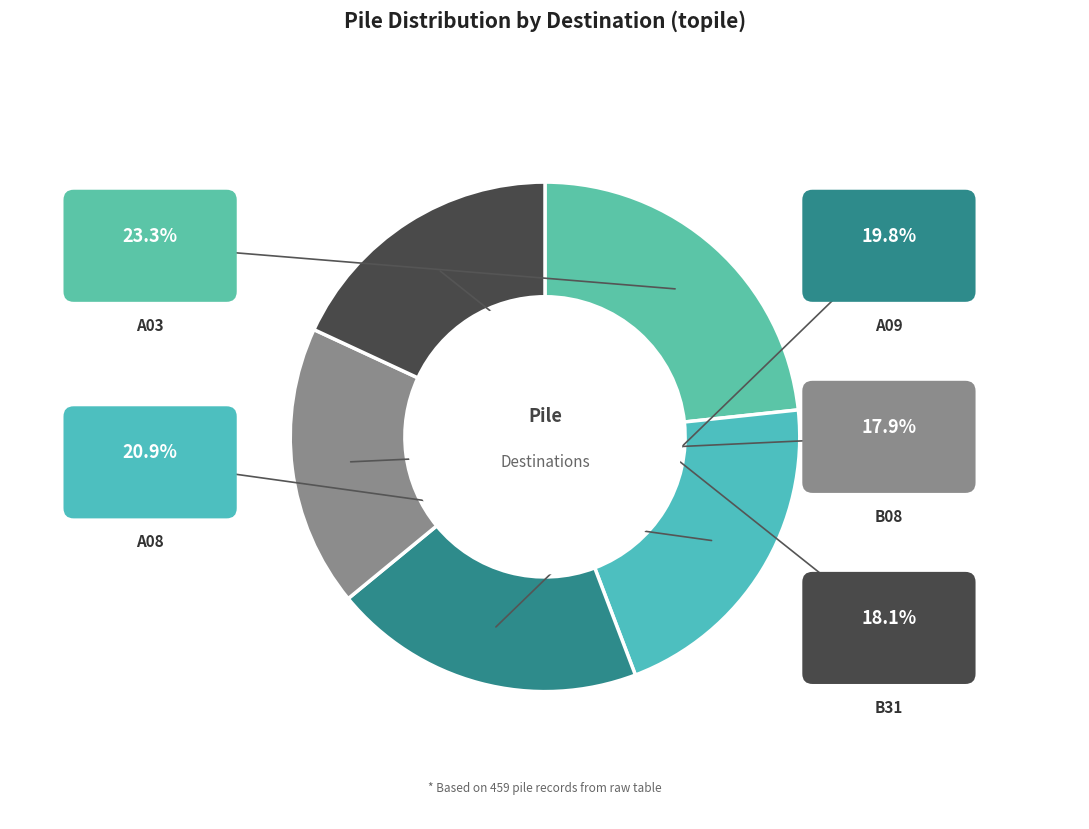

Which category has the biggest portion of the pie?

A03